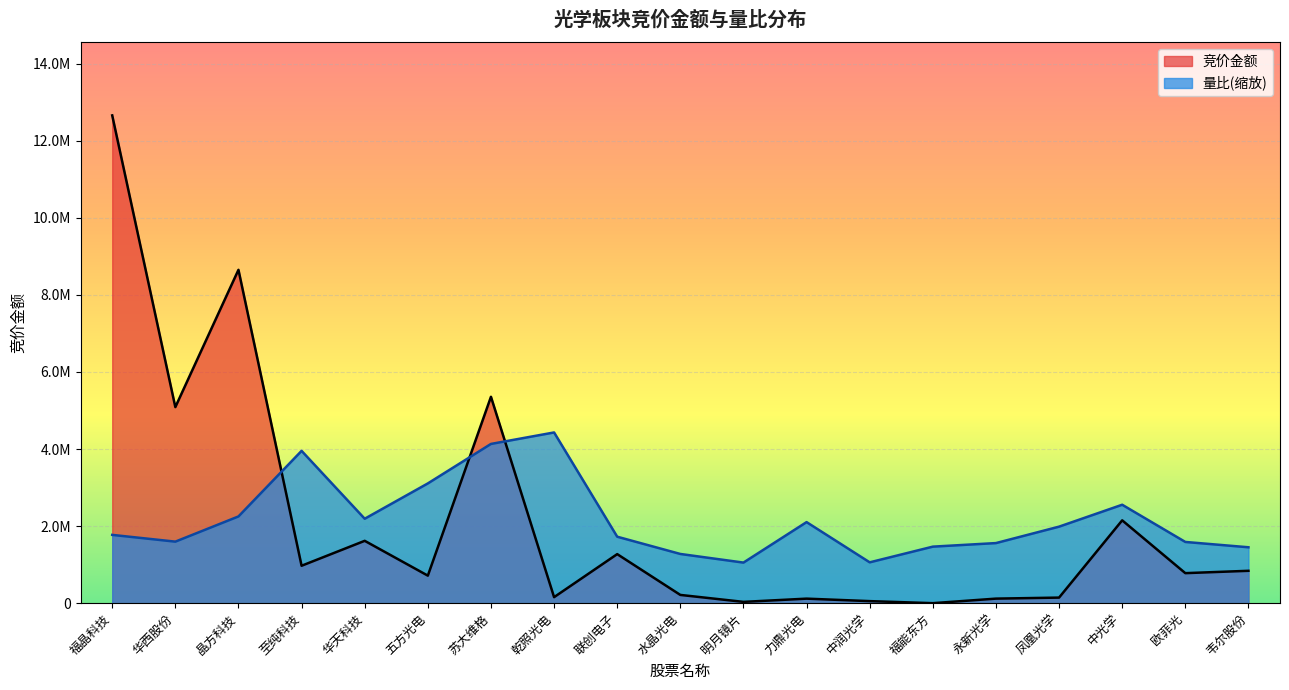

True or false: 量比 has a value of 375697.8 at 韦尔股份.

False